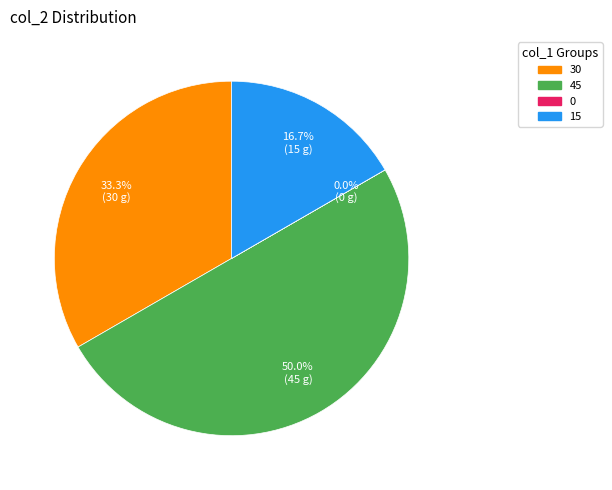

Do 15 and 45 together represent more than half of the pie?

Yes